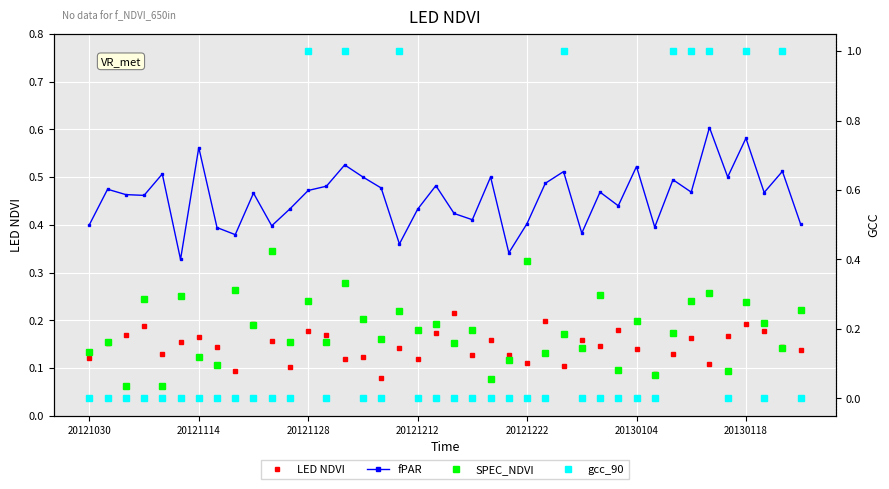

True or false: fPAR and LED NDVI cross at least once.

False